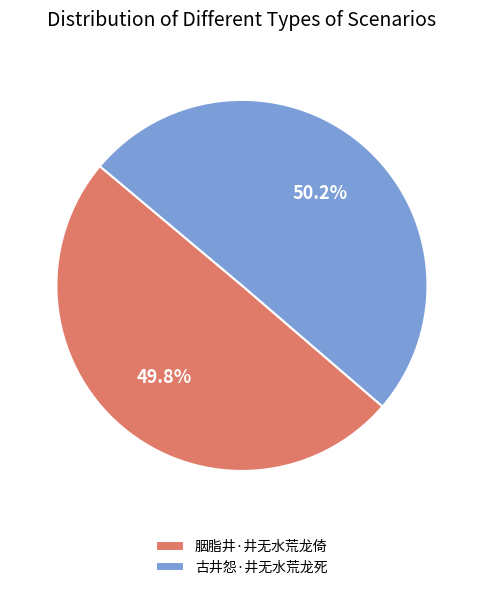

What percentage is the 古井怨·井无水荒龙死 slice, to the nearest percent?

50%